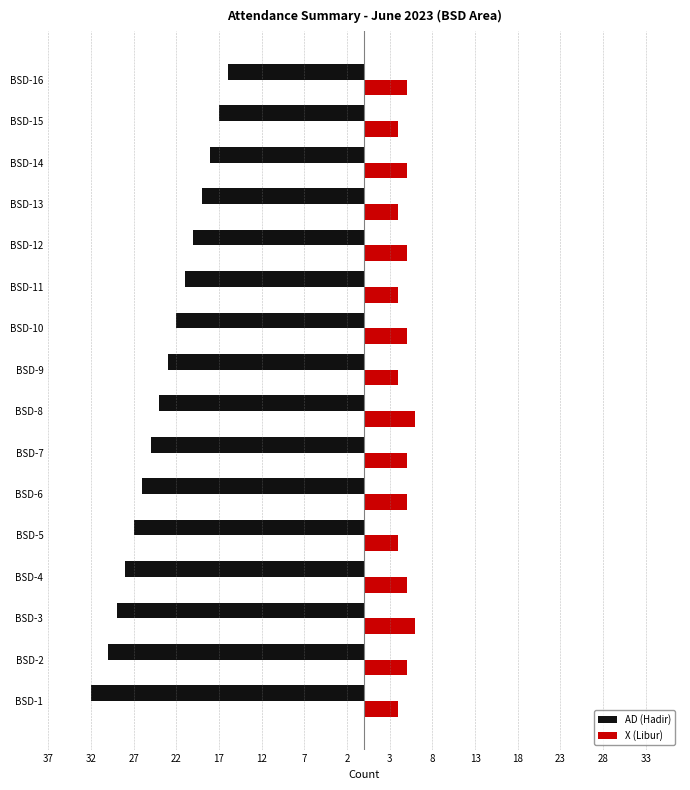

What are all the series names shown in the legend?

AD (Hadir), X (Libur)